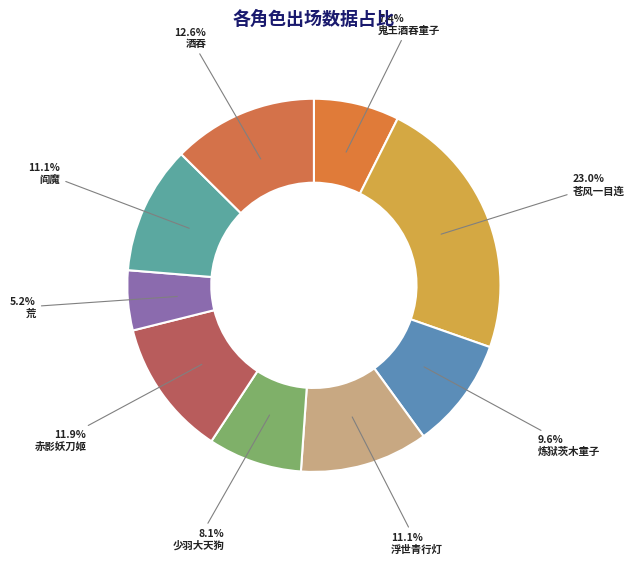

What is the total percentage of 炼狱茨木童子 and 少羽大天狗?

17.8%